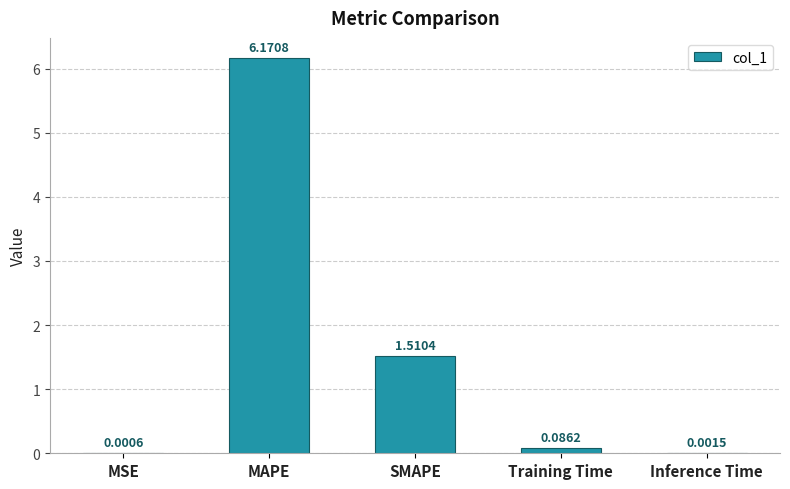

What is the ratio of the value at MAPE to the value at SMAPE?

4.1